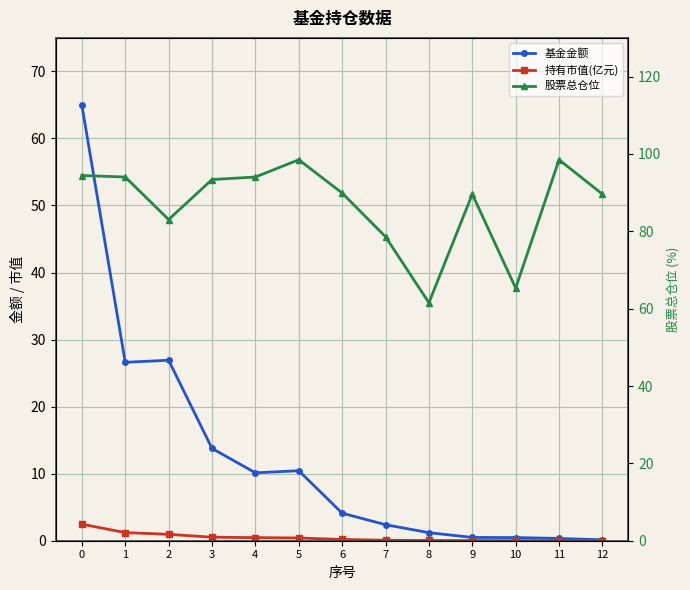

Where is 基金金额 nearest to the value 32?

2